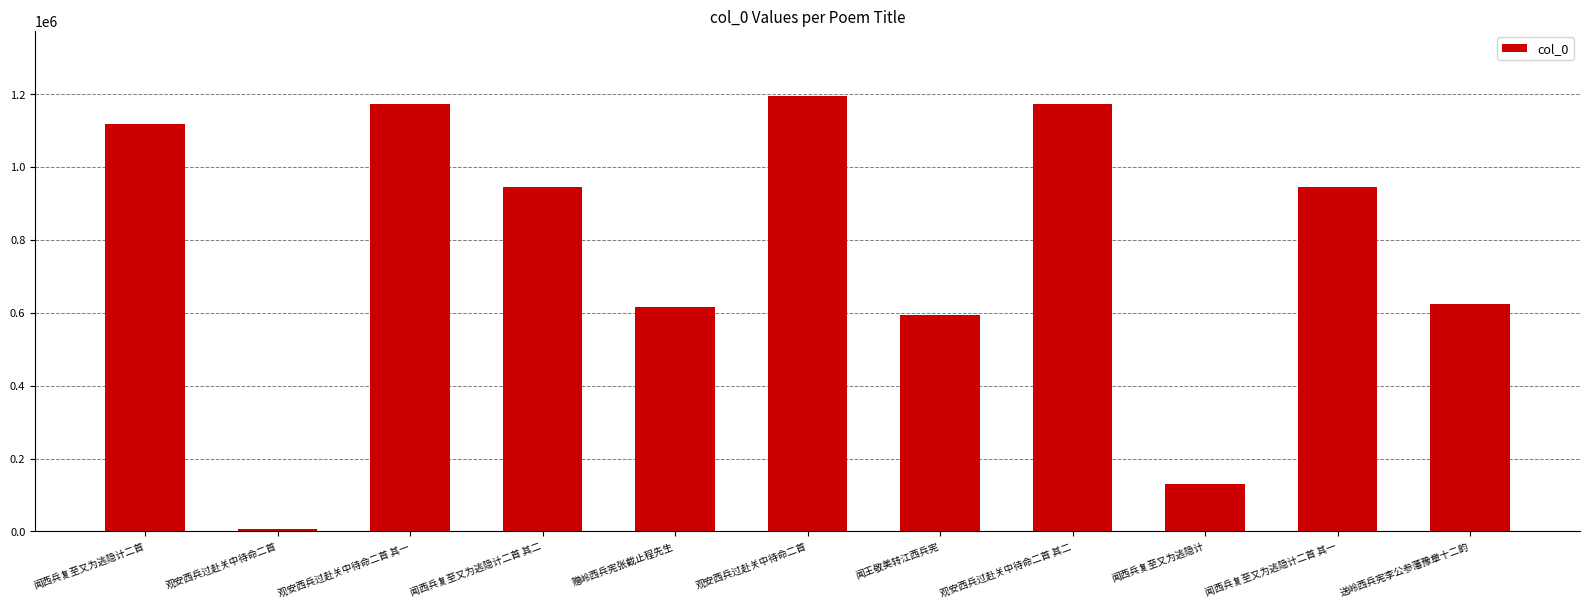

How many bars are there in total?

11